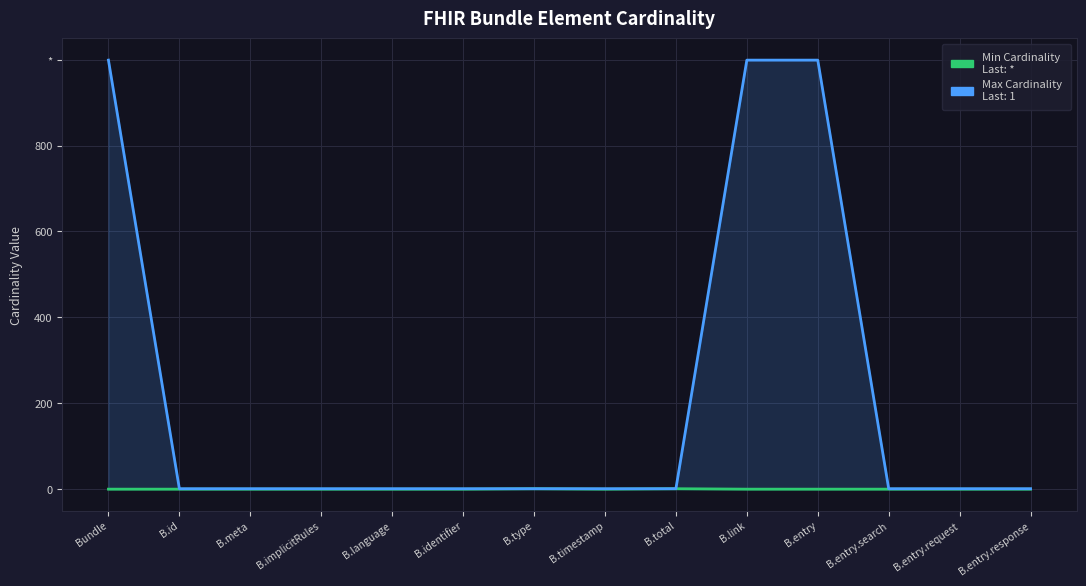

List the series in order of their overall mean, lowest first.

Min Cardinality, Max Cardinality